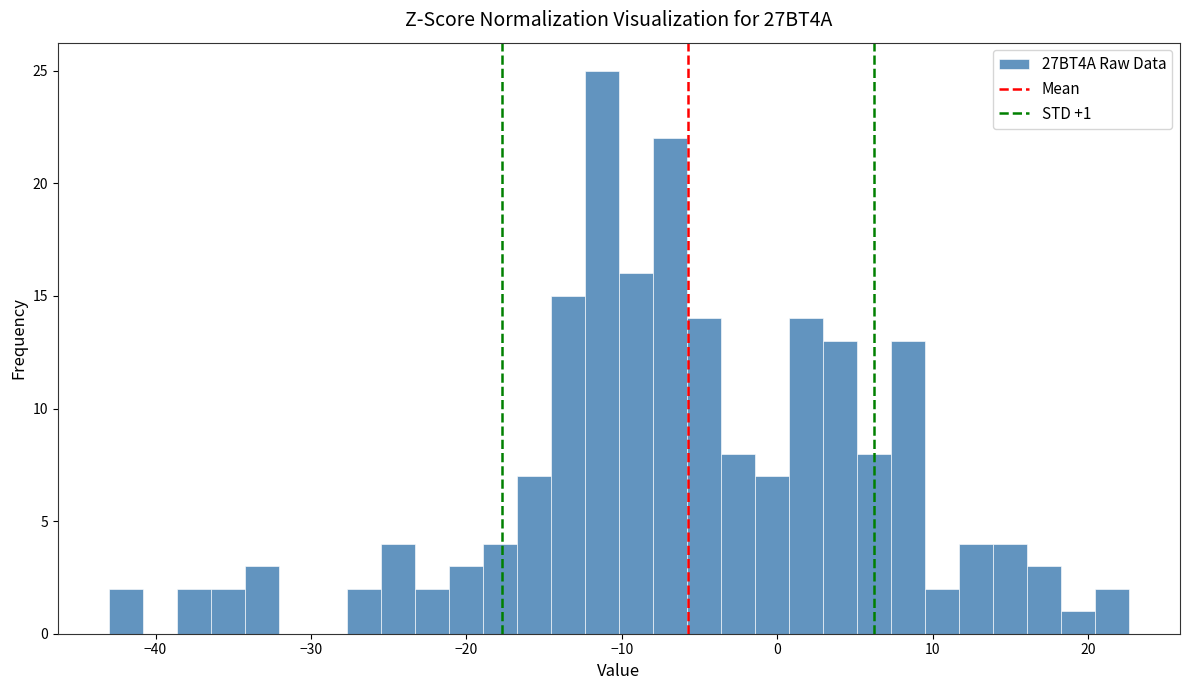

Read against the x-axis, roughly where is the centre of the tallest bar?

-11